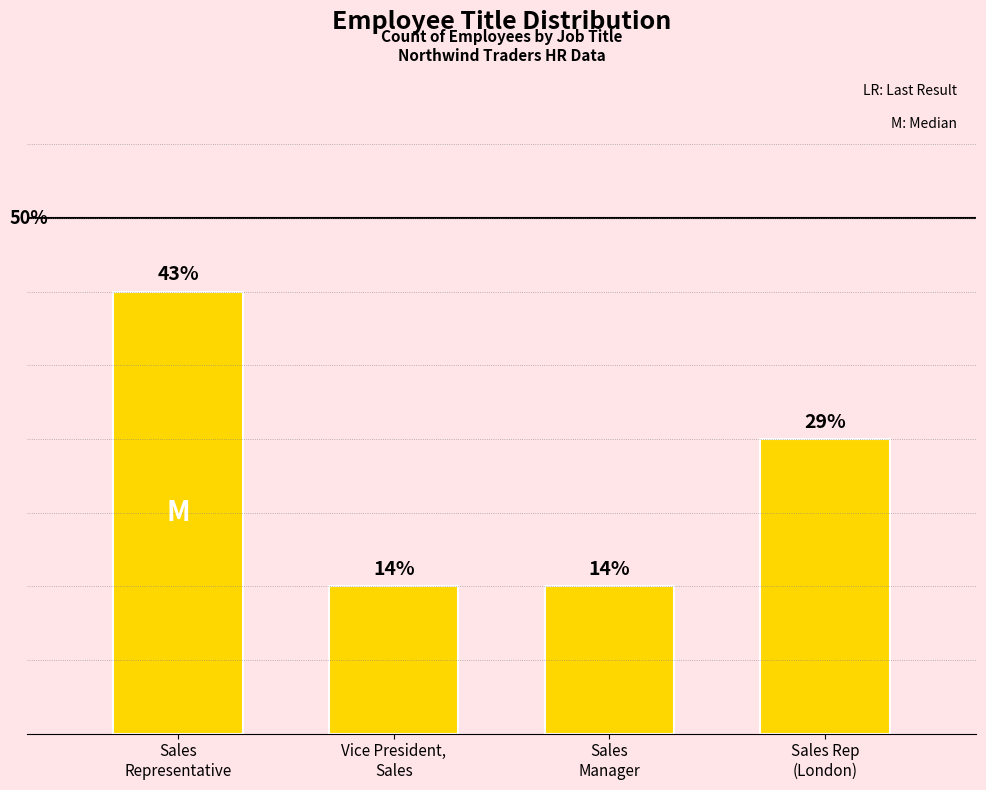

How many values are between 1 and 3?

4